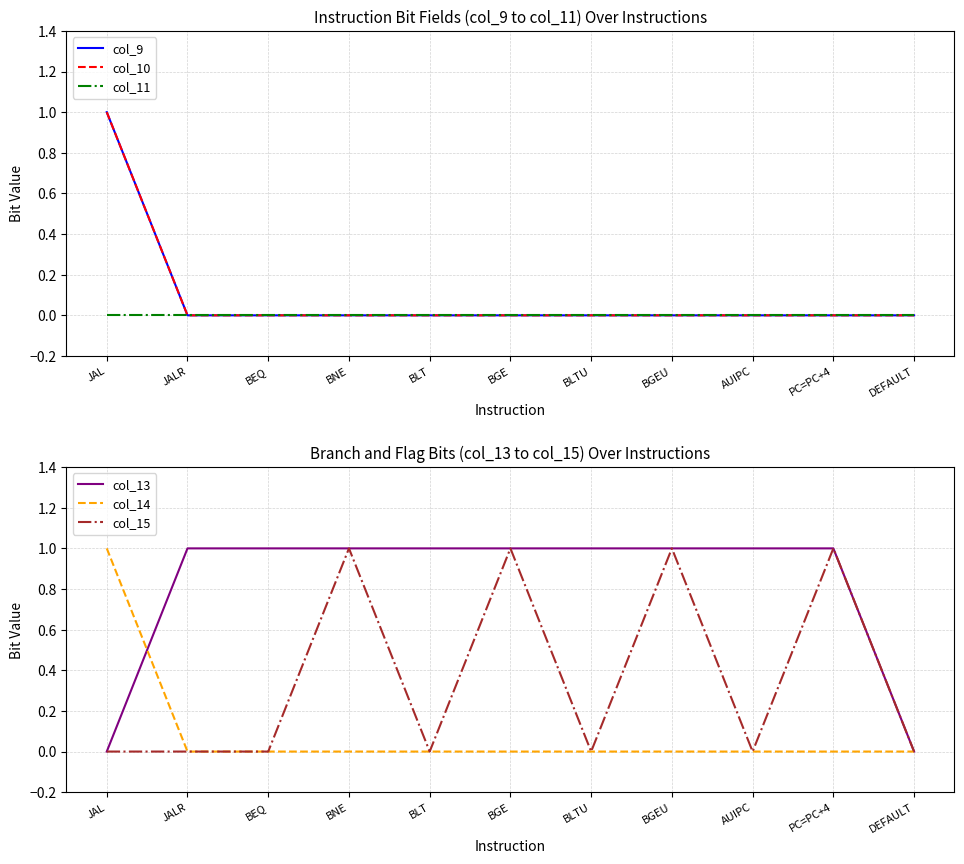

How many values in col_15 are above zero?

4